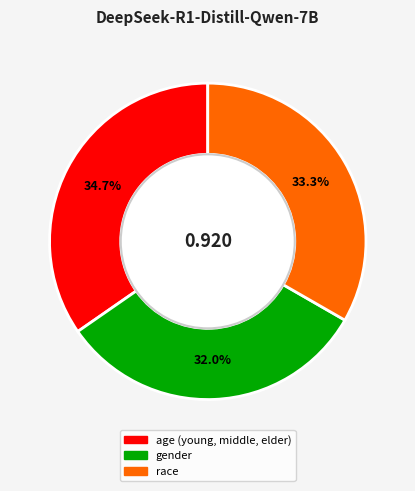

What is the smallest slice in the pie chart?

gender